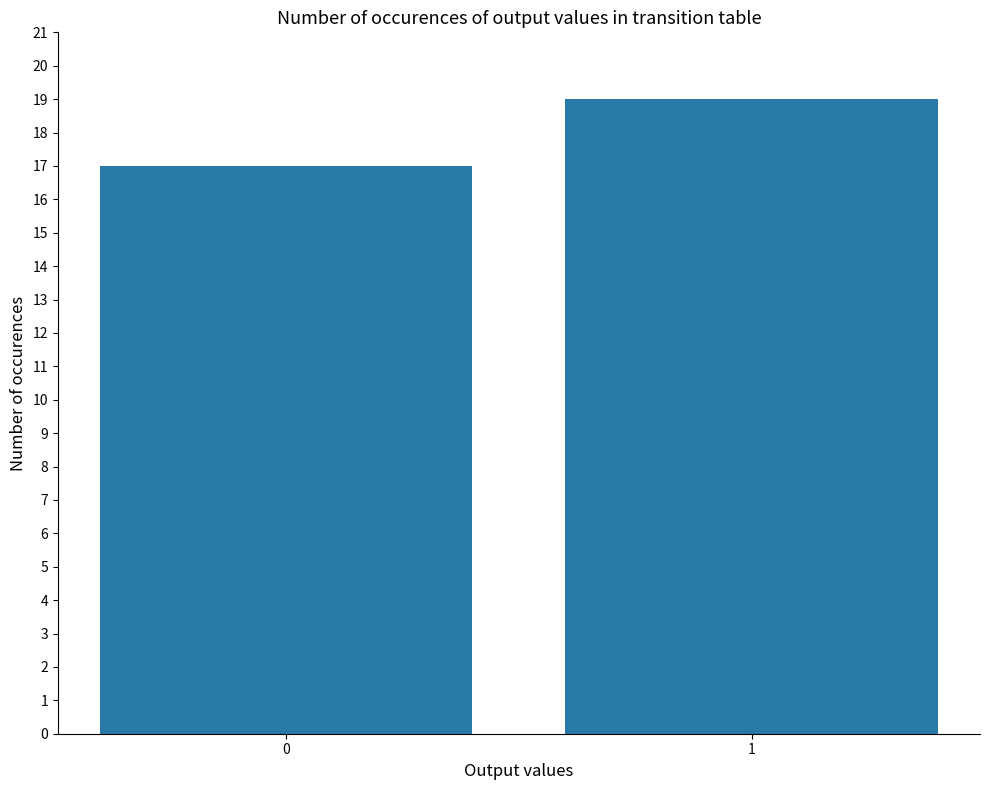

What is the value of the 2nd bar from the left?

19